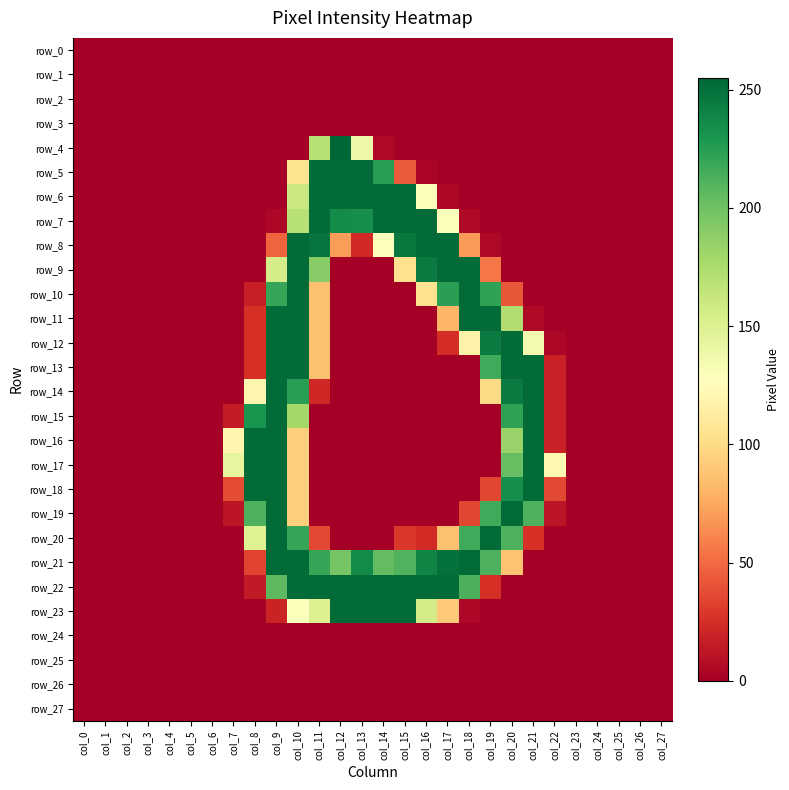

Which series has the widest spread of values?

row_4